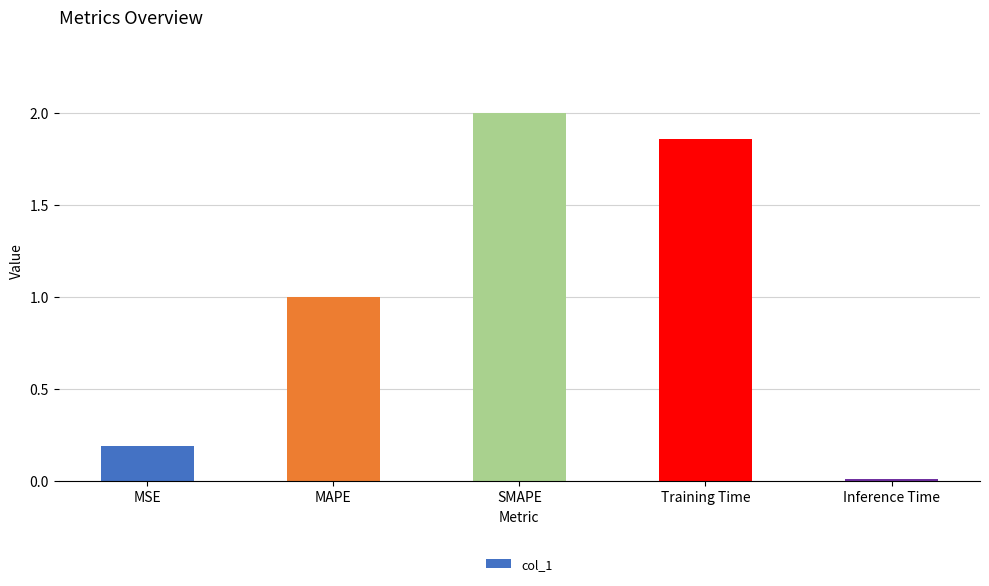

What is the change in value from MAPE to SMAPE?

+1.0